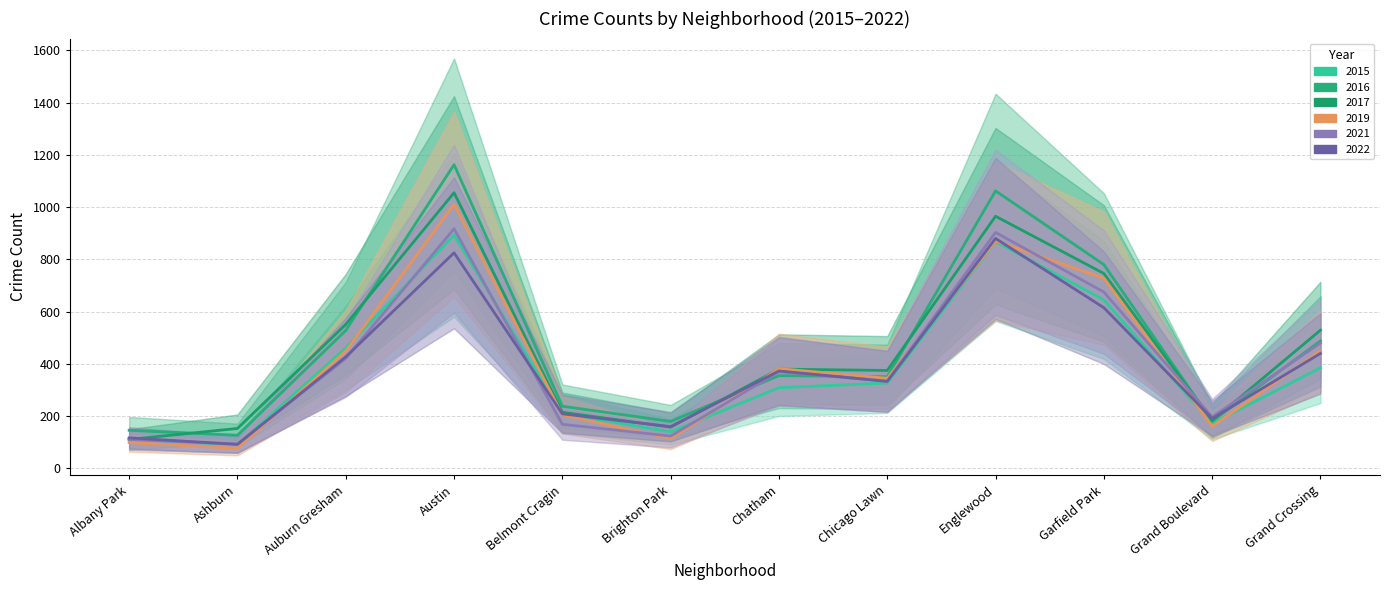

Does the chart have visible grid lines?

Yes